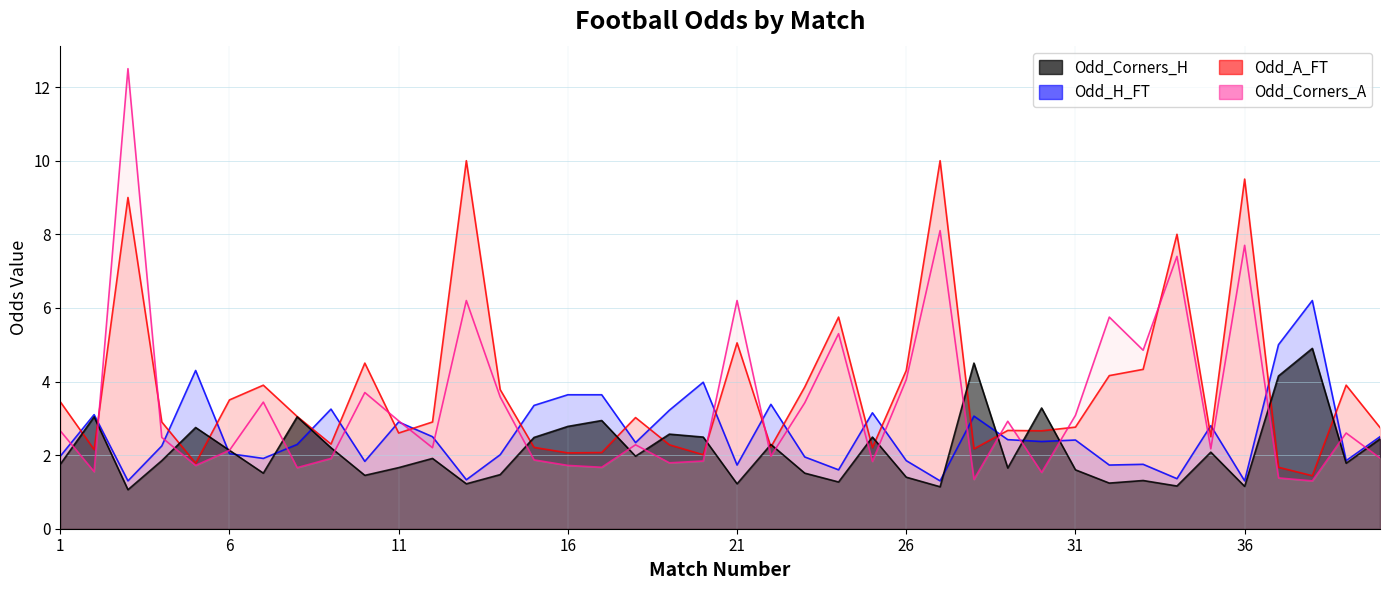

What is the difference between the second highest and second lowest values in the Odd_A_FT series?

8.3